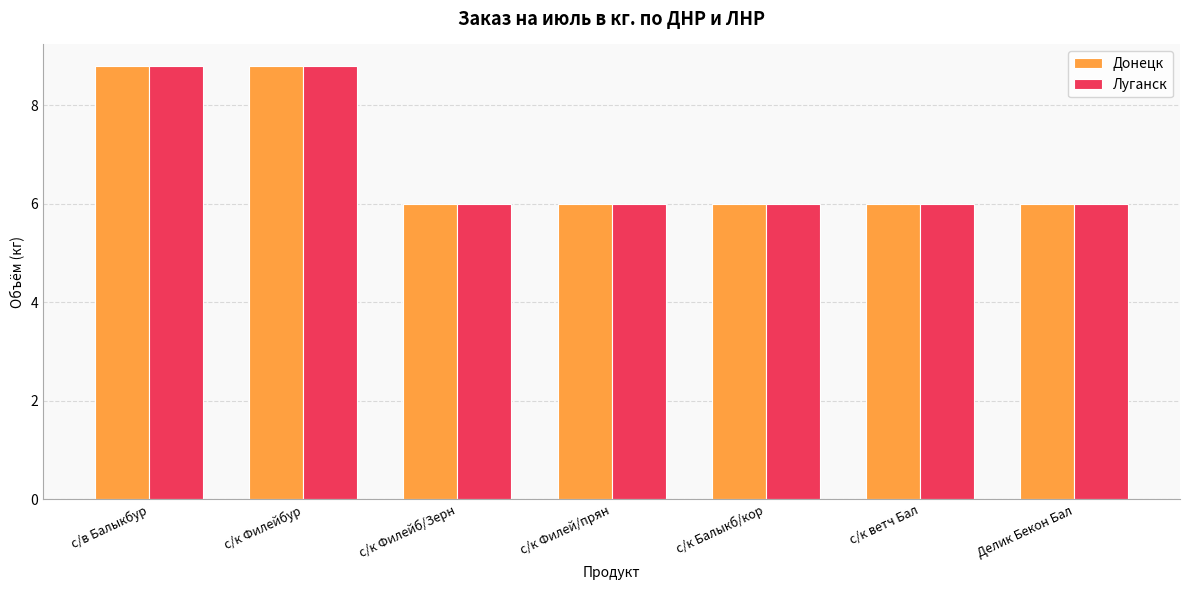

What is the minimum value for Донецк?

6.0